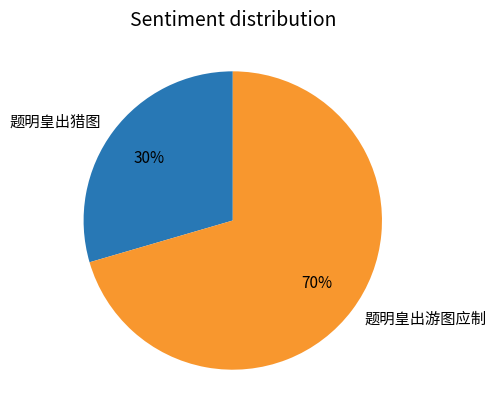

What percentage is the 题明皇出猎图 slice, to the nearest percent?

30%